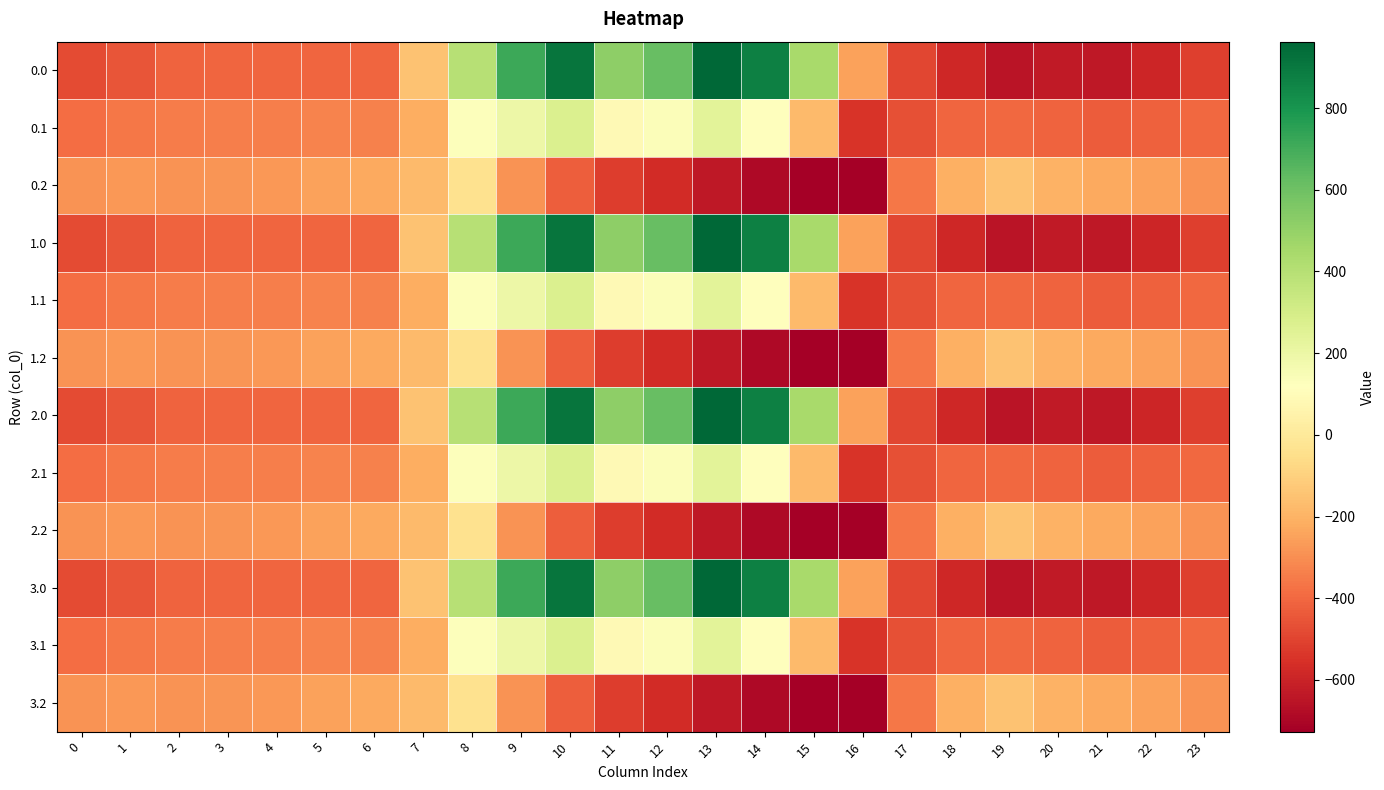

Reading left to right, transcribe all the data shown in this chart.

0.0: 0=-482.0	1=-449.5	2=-410.3	3=-404.4	4=-404.9	5=-403.8	6=-408.0	7=-150.1	8=395.3	9=716.9	10=916.2	11=516.0	12=619.4	13=962.7	14=870.3	15=443.0	16=-250.9	17=-494.8	18=-586.7	19=-649.2	20=-629.9	21=-638.4	22=-592.3	23=-511.3
0.1: 0=-384.6	1=-361.1	2=-347.9	3=-342.7	4=-339.6	5=-325.7	6=-332.2	7=-217.1	8=125.2	9=191.1	10=274.1	11=87.0	12=134.6	13=241.5	14=113.7	15=-173.1	16=-547.3	17=-466.6	18=-405.4	19=-400.2	20=-414.5	21=-432.4	22=-419.9	23=-399.4
0.2: 0=-287.1	1=-272.7	2=-285.5	3=-281.0	4=-274.4	5=-245.0	6=-228.8	7=-176.6	8=-35.3	9=-288.5	10=-423.5	11=-520.6	12=-571.2	13=-640.4	14=-687.4	15=-725.8	16=-726.6	17=-362.4	18=-210.0	19=-151.0	20=-199.2	21=-226.4	22=-247.4	23=-287.5
1.0: 0=-482.0	1=-449.5	2=-410.3	3=-404.4	4=-404.9	5=-403.8	6=-408.0	7=-150.1	8=395.3	9=716.9	10=916.2	11=516.0	12=619.4	13=962.7	14=870.3	15=443.0	16=-250.9	17=-494.8	18=-586.7	19=-649.2	20=-629.9	21=-638.4	22=-592.3	23=-511.3
1.1: 0=-384.6	1=-361.1	2=-347.9	3=-342.7	4=-339.6	5=-325.7	6=-332.2	7=-217.1	8=125.2	9=191.1	10=274.1	11=87.0	12=134.6	13=241.5	14=113.7	15=-173.1	16=-547.3	17=-466.6	18=-405.4	19=-400.2	20=-414.5	21=-432.4	22=-419.9	23=-399.4
1.2: 0=-287.1	1=-272.7	2=-285.5	3=-281.0	4=-274.4	5=-245.0	6=-228.8	7=-176.6	8=-35.3	9=-288.5	10=-423.5	11=-520.6	12=-571.2	13=-640.4	14=-687.4	15=-725.8	16=-726.6	17=-362.4	18=-210.0	19=-151.0	20=-199.2	21=-226.4	22=-247.4	23=-287.5
2.0: 0=-482.0	1=-449.5	2=-410.3	3=-404.4	4=-404.9	5=-403.8	6=-408.0	7=-150.1	8=395.3	9=716.9	10=916.2	11=516.0	12=619.4	13=962.7	14=870.3	15=443.0	16=-250.9	17=-494.8	18=-586.7	19=-649.2	20=-629.9	21=-638.4	22=-592.3	23=-511.3
2.1: 0=-384.6	1=-361.1	2=-347.9	3=-342.7	4=-339.6	5=-325.7	6=-332.2	7=-217.1	8=125.2	9=191.1	10=274.1	11=87.0	12=134.6	13=241.5	14=113.7	15=-173.1	16=-547.3	17=-466.6	18=-405.4	19=-400.2	20=-414.5	21=-432.4	22=-419.9	23=-399.4
2.2: 0=-287.1	1=-272.7	2=-285.5	3=-281.0	4=-274.4	5=-245.0	6=-228.8	7=-176.6	8=-35.3	9=-288.5	10=-423.5	11=-520.6	12=-571.2	13=-640.4	14=-687.4	15=-725.8	16=-726.6	17=-362.4	18=-210.0	19=-151.0	20=-199.2	21=-226.4	22=-247.4	23=-287.5
3.0: 0=-482.0	1=-449.5	2=-410.3	3=-404.4	4=-404.9	5=-403.8	6=-408.0	7=-150.1	8=395.3	9=716.9	10=916.2	11=516.0	12=619.4	13=962.7	14=870.3	15=443.0	16=-250.9	17=-494.8	18=-586.7	19=-649.2	20=-629.9	21=-638.4	22=-592.3	23=-511.3
3.1: 0=-384.6	1=-361.1	2=-347.9	3=-342.7	4=-339.6	5=-325.7	6=-332.2	7=-217.1	8=125.2	9=191.1	10=274.1	11=87.0	12=134.6	13=241.5	14=113.7	15=-173.1	16=-547.3	17=-466.6	18=-405.4	19=-400.2	20=-414.5	21=-432.4	22=-419.9	23=-399.4
3.2: 0=-287.1	1=-272.7	2=-285.5	3=-281.0	4=-274.4	5=-245.0	6=-228.8	7=-176.6	8=-35.3	9=-288.5	10=-423.5	11=-520.6	12=-571.2	13=-640.4	14=-687.4	15=-725.8	16=-726.6	17=-362.4	18=-210.0	19=-151.0	20=-199.2	21=-226.4	22=-247.4	23=-287.5